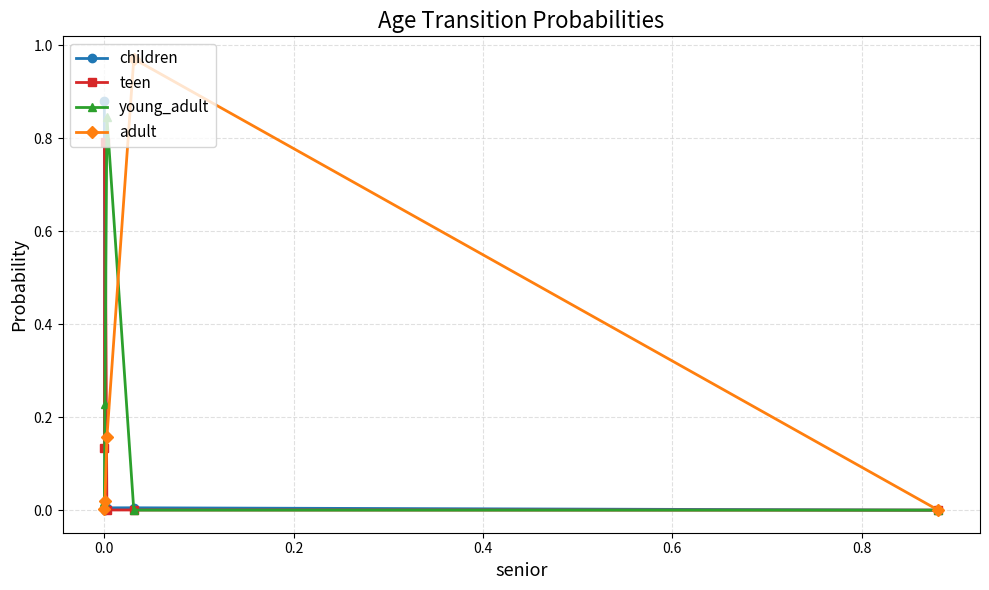

What are all the series names shown in the legend?

children, teen, young_adult, adult